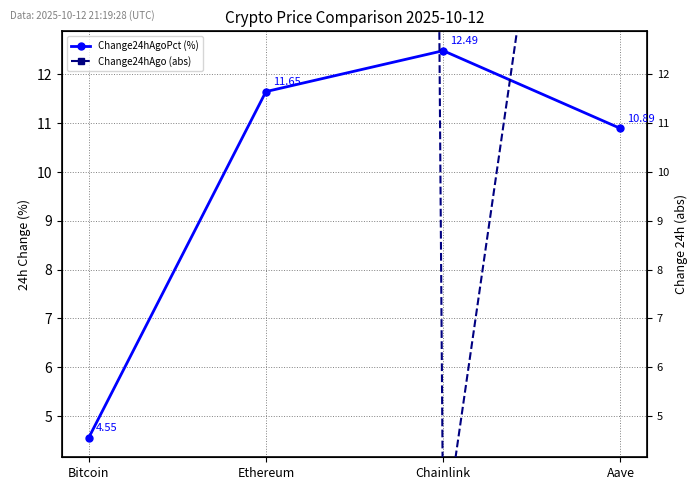

What is the sum of all Change24hAgoPct (%) values?

39.6